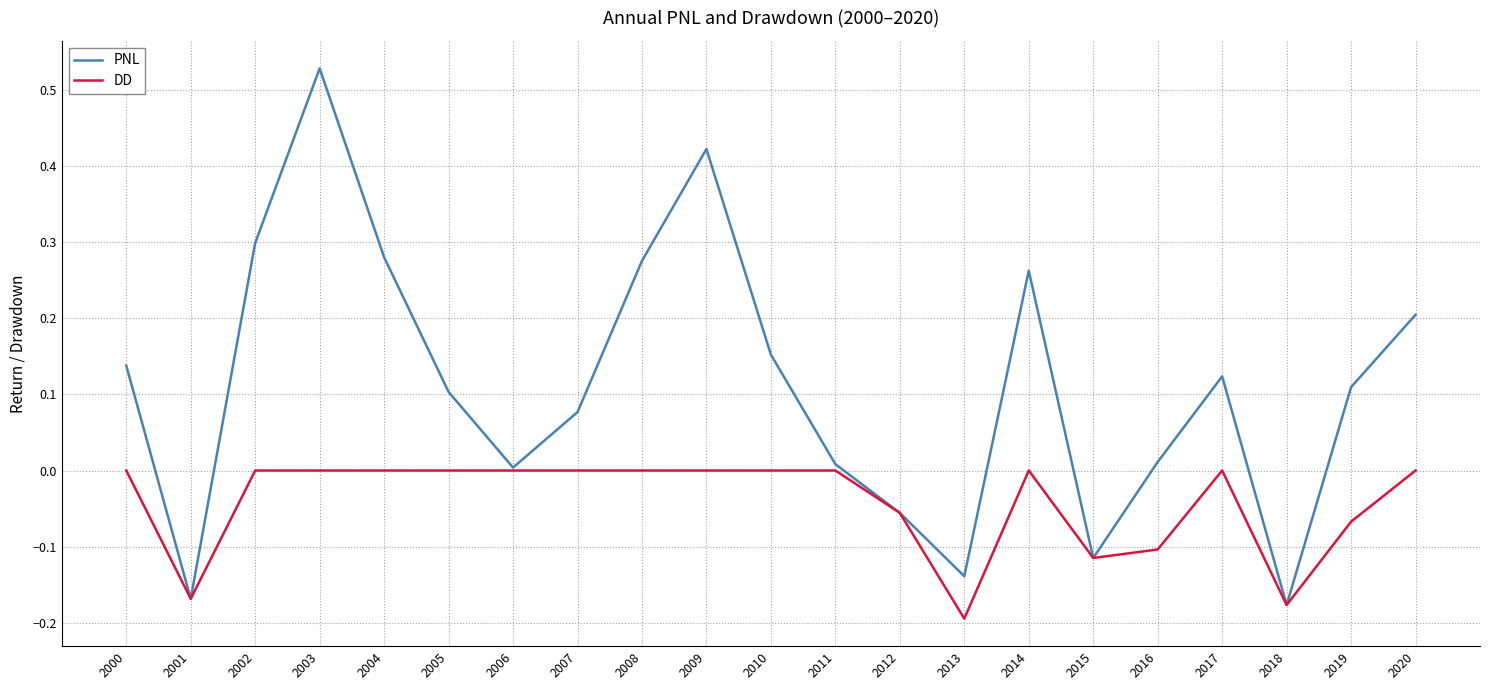

What are all the series names shown in the legend?

PNL, DD